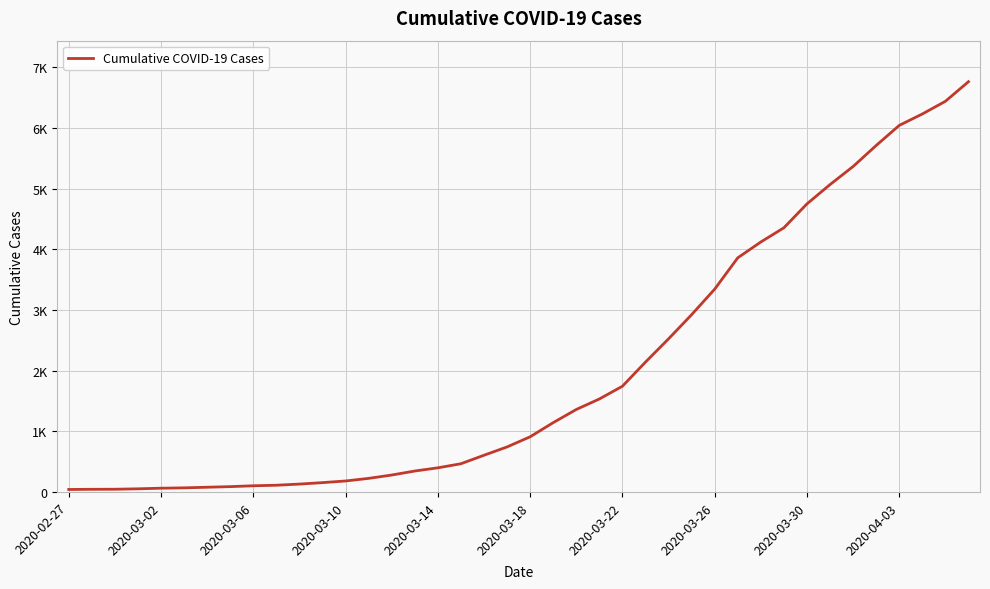

What is the average value?

2013